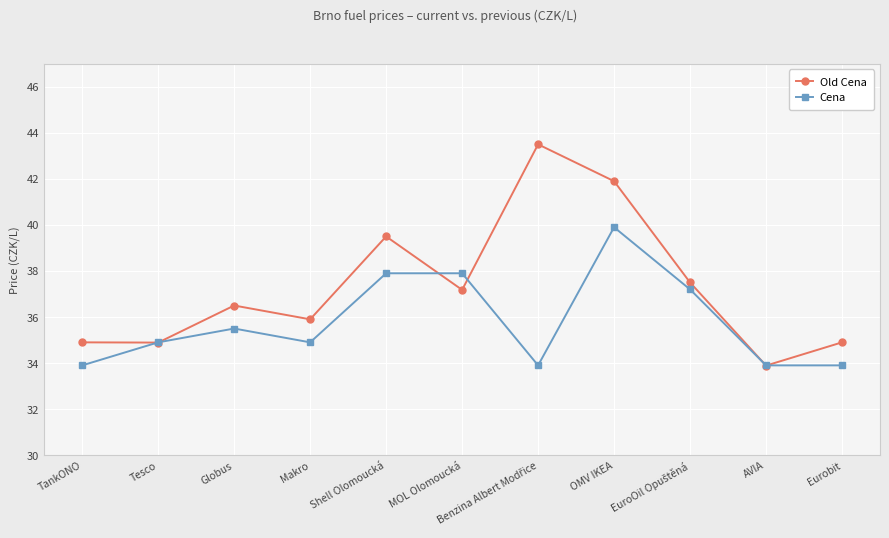

Which series has the largest total across all categories?

Old Cena